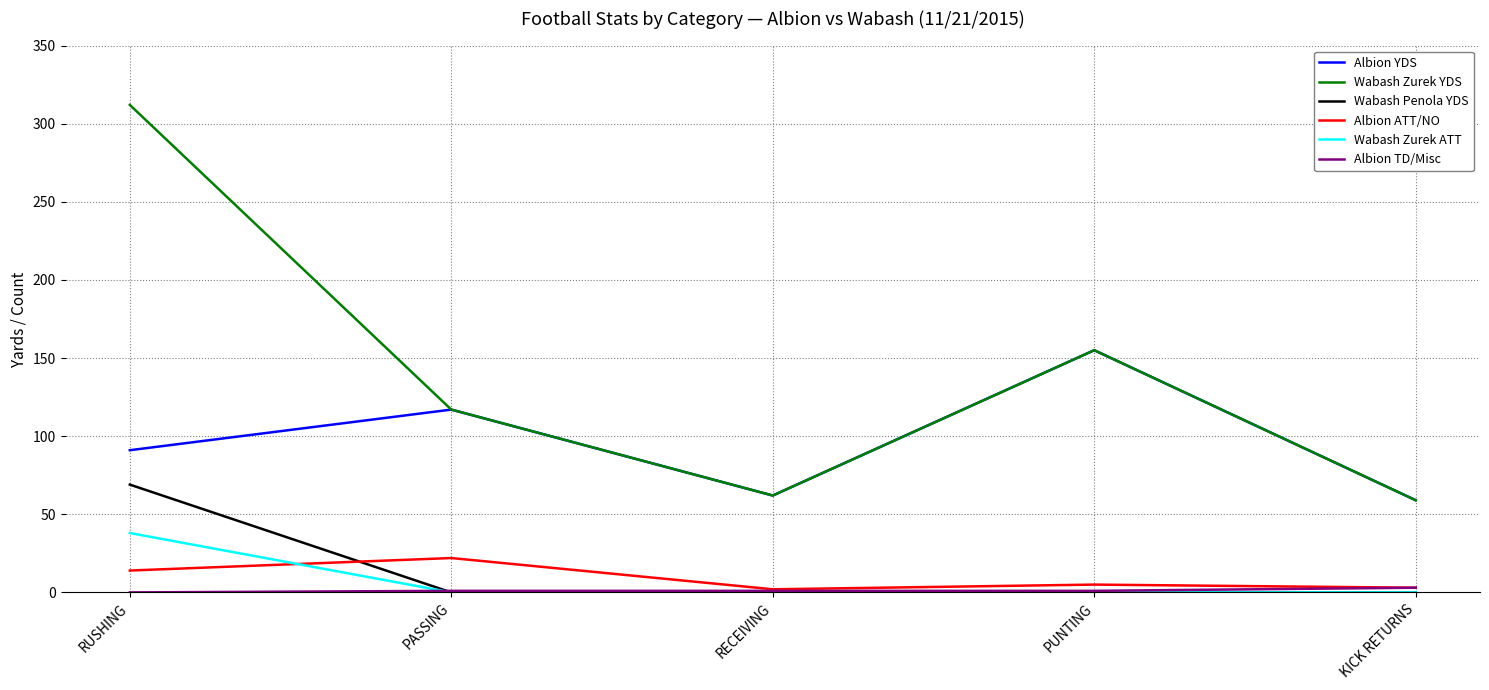

Between RUSHING and PASSING, which series saw the biggest shift?

Wabash Zurek YDS